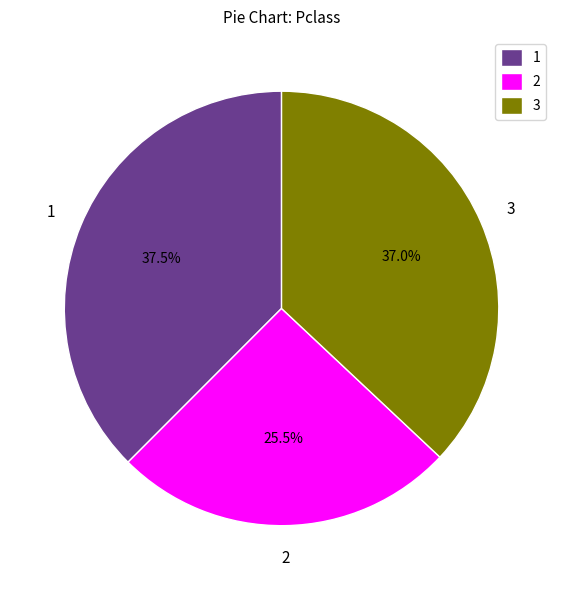

Approximately how many times larger is the value at 1 compared to 3?

1.0